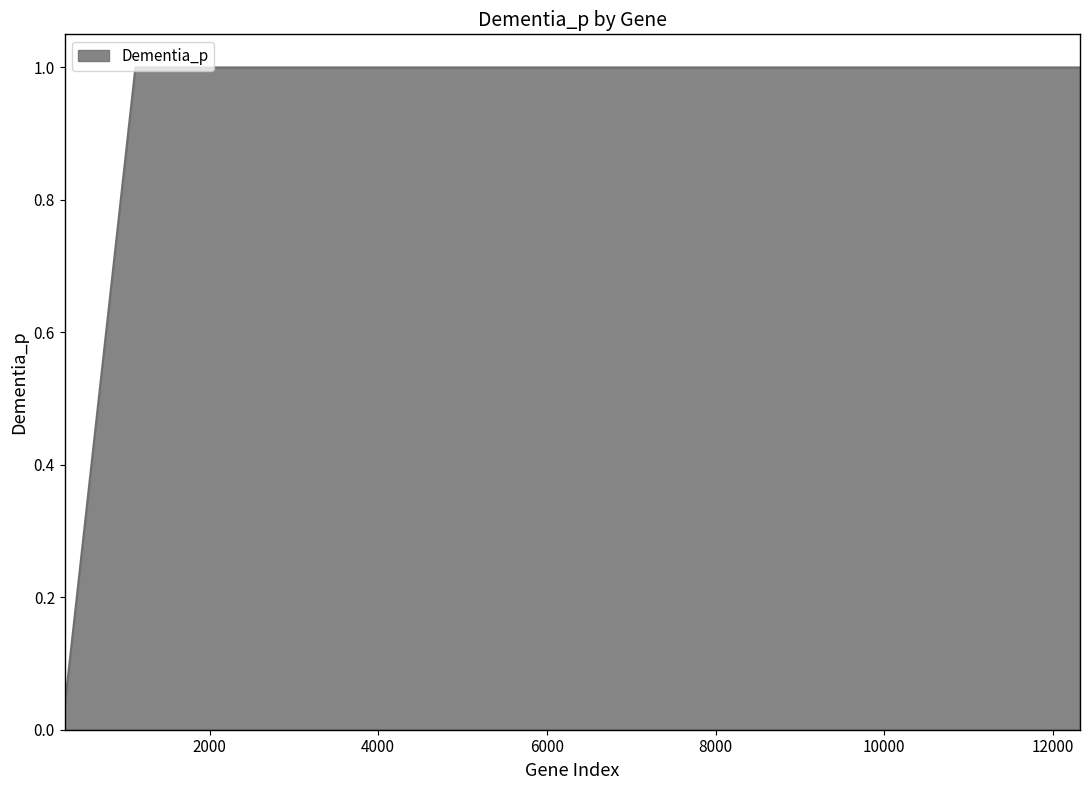

What is the maximum value shown in the chart?

1.0